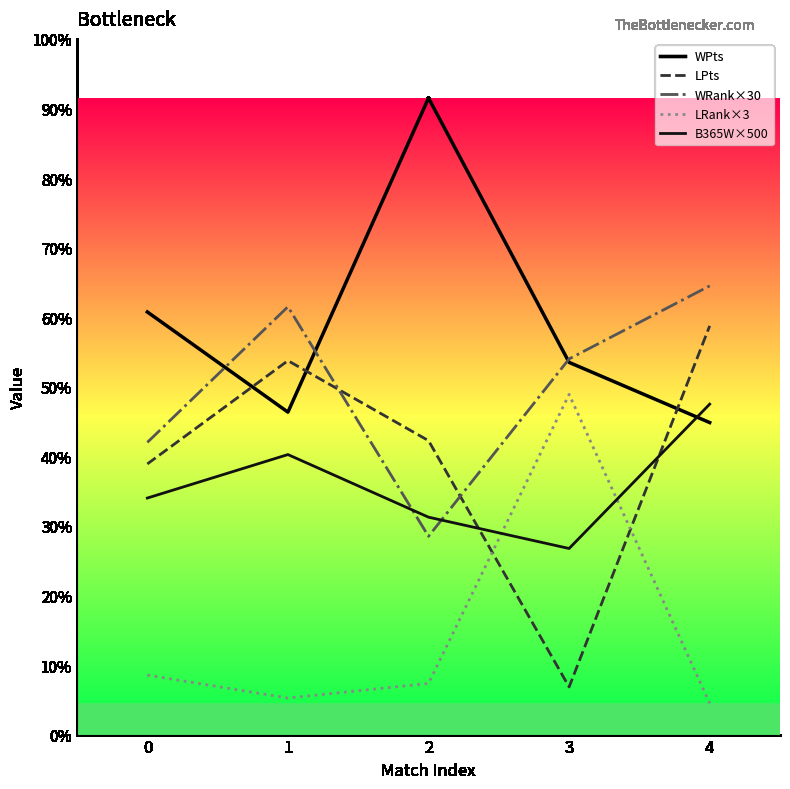

What are all the series names shown in the legend?

WPts, LPts, WRank×30, LRank×3, B365W×500